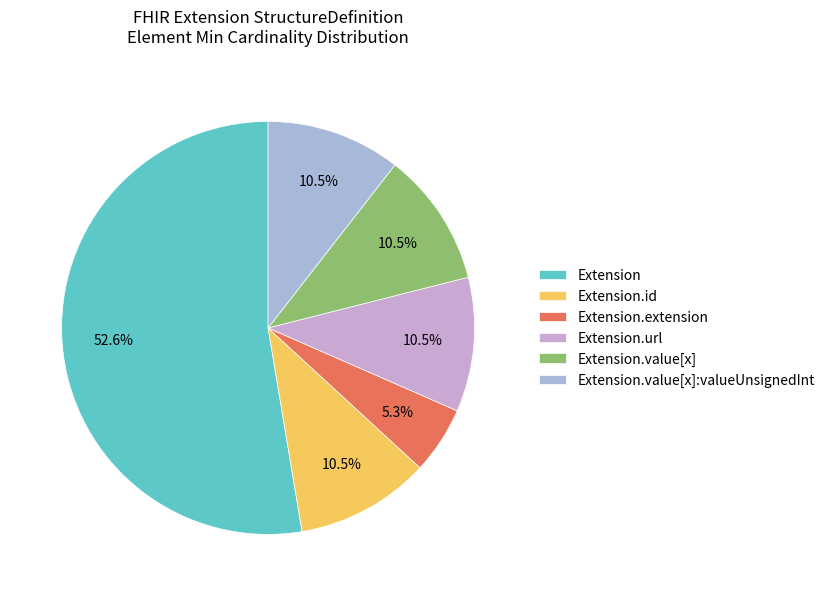

Count the number of slices in the pie.

6